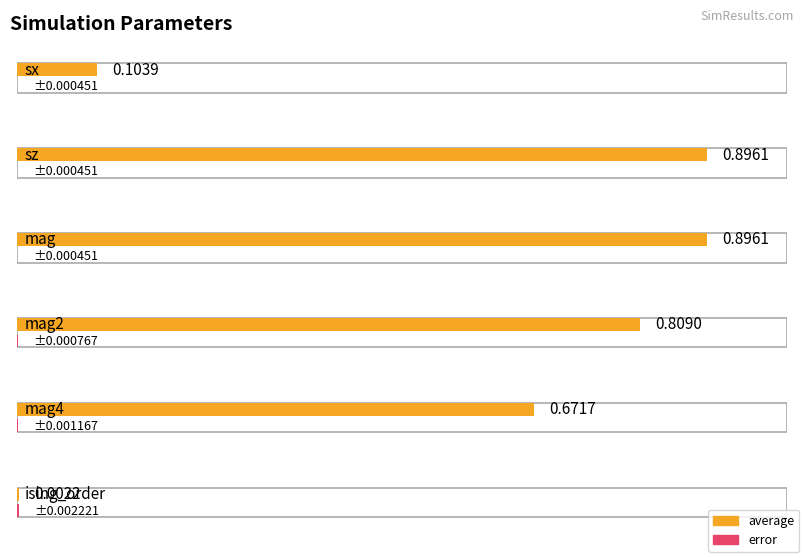

Does the chart contain stacked bars?

No